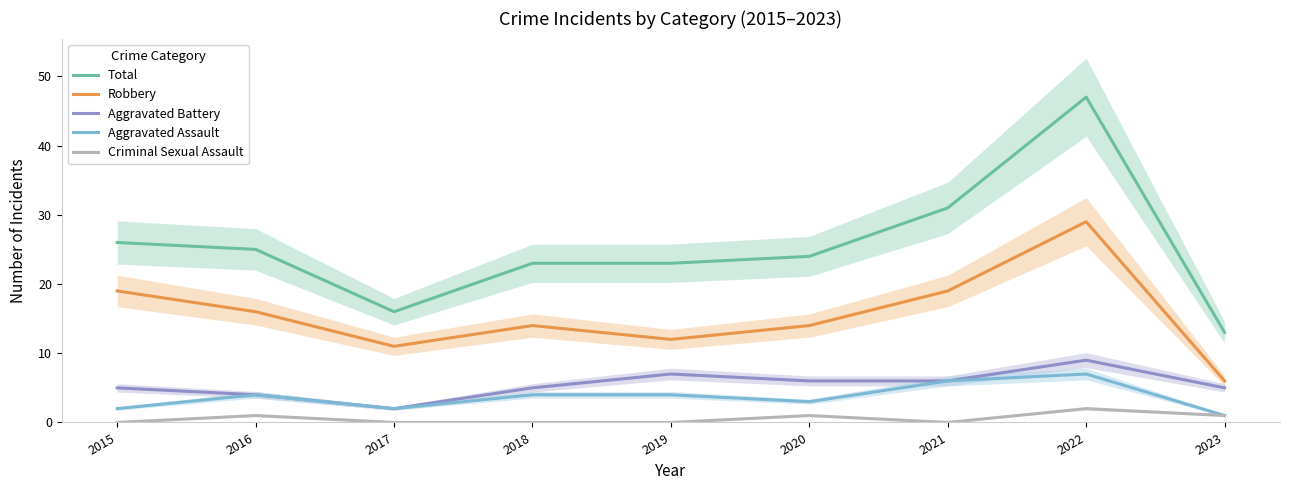

Reading left to right, what are all the values shown in this chart?

Total: 26	25	16	23	23	24	31	47	13
Robbery: 19	16	11	14	12	14	19	29	6
Aggravated Battery: 5	4	2	5	7	6	6	9	5
Aggravated Assault: 2	4	2	4	4	3	6	7	1
Criminal Sexual Assault: 0	1	0	0	0	1	0	2	1